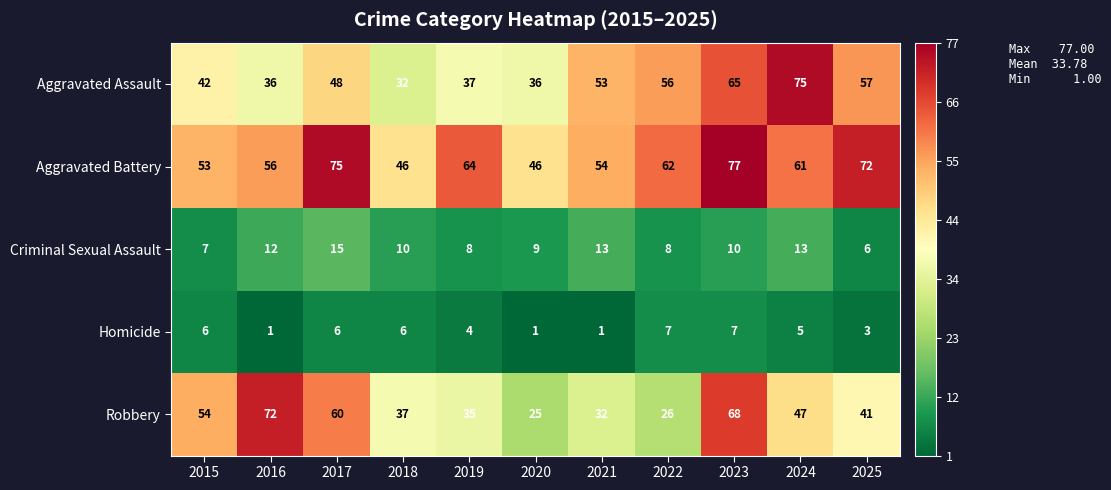

Is the value of Aggravated Battery at 2019 greater than the value of Criminal Sexual Assault at 2025?

Yes